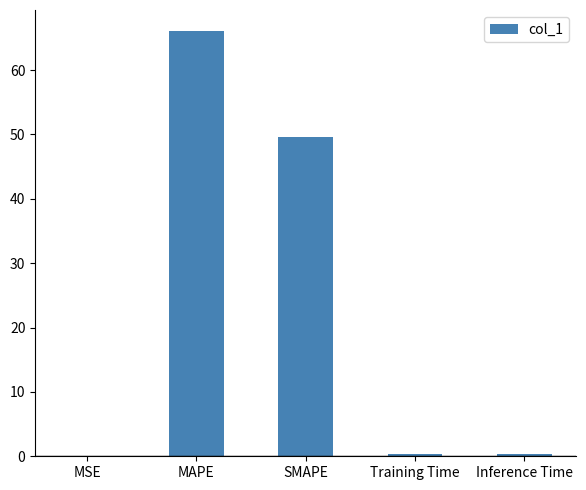

Between Inference Time and SMAPE, which is larger?

SMAPE